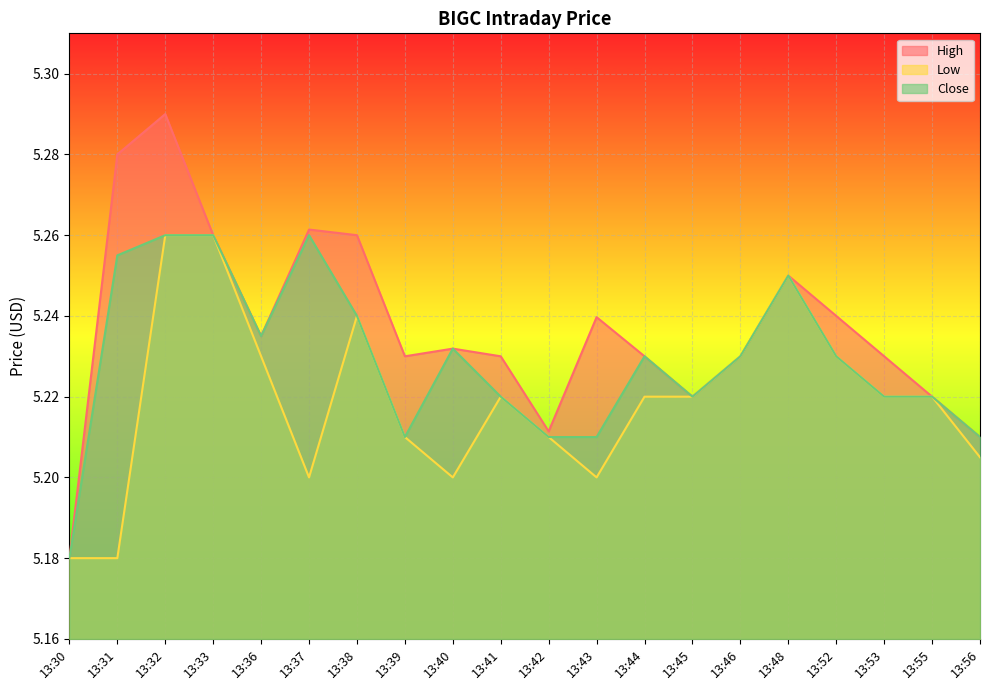

True or false: High and Low cross at least once.

False